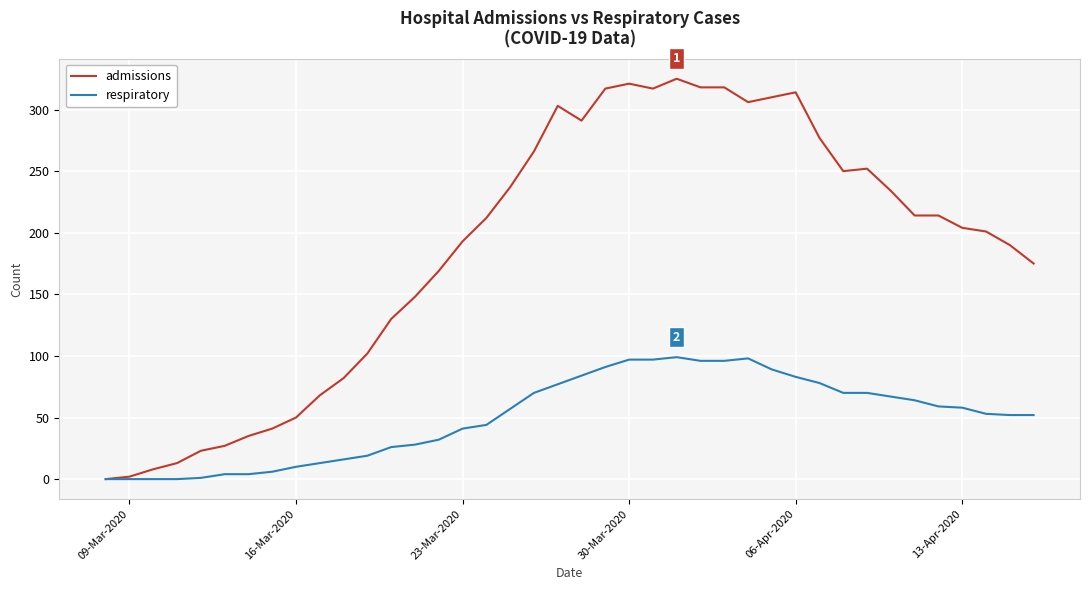

Does the chart display data point markers on the line(s)?

No